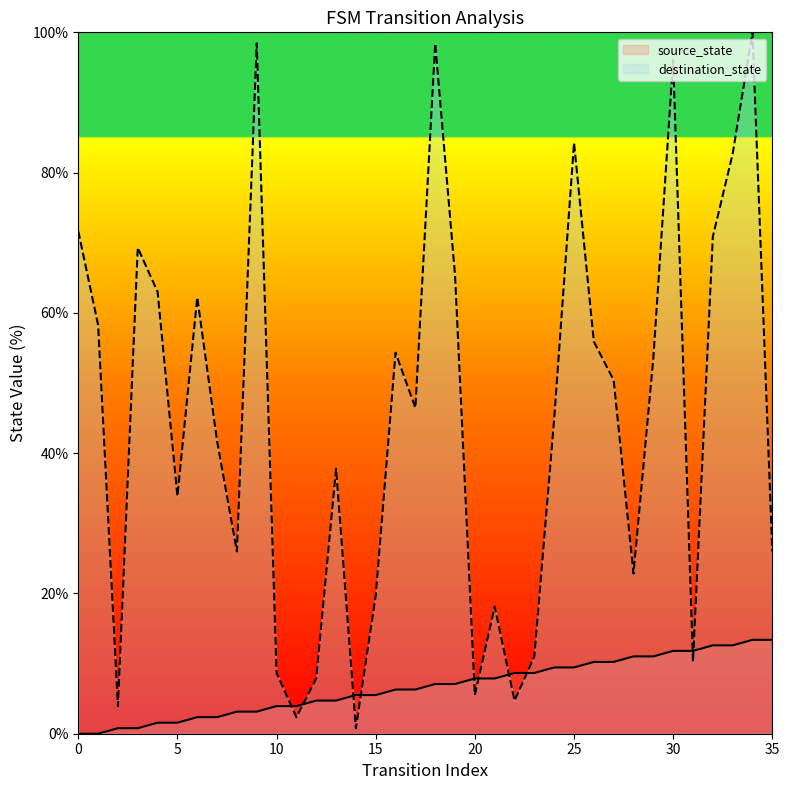

Which series has the largest total across all categories?

destination_state